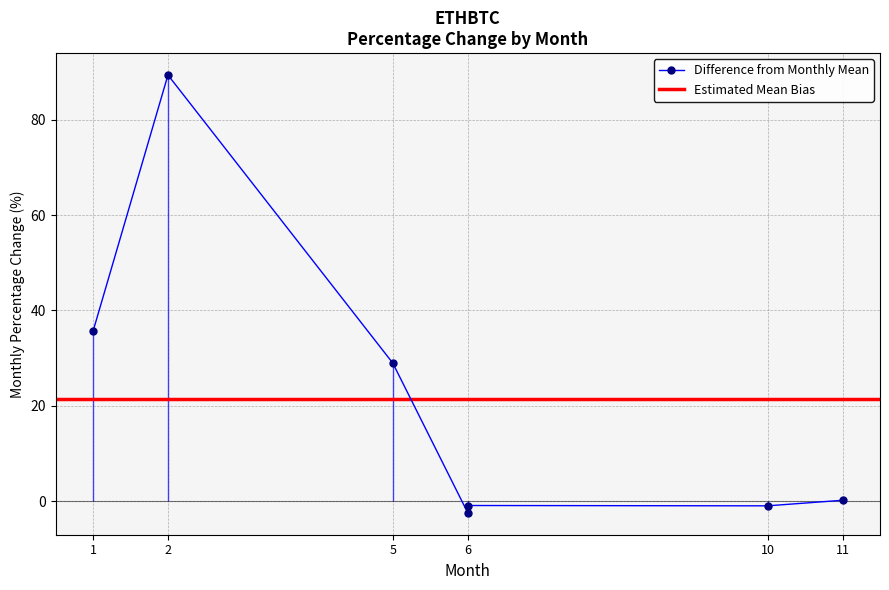

Which category has the highest value across all series?

2